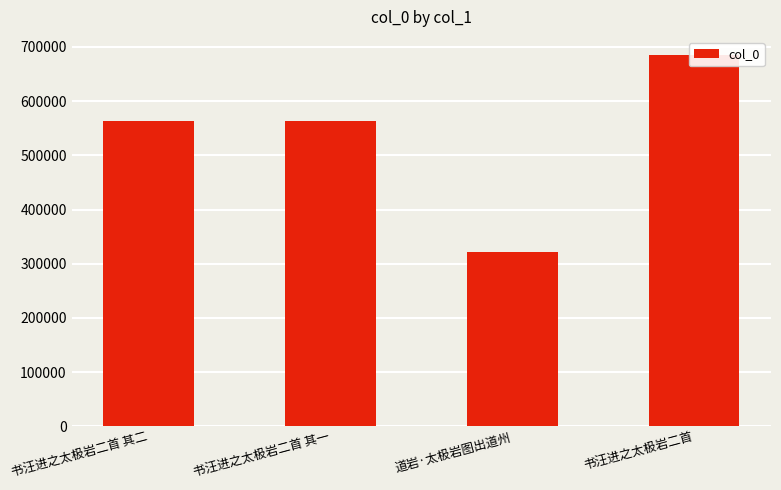

Reading left to right, what are all the values shown in this chart?

563818	563817	320960	684374